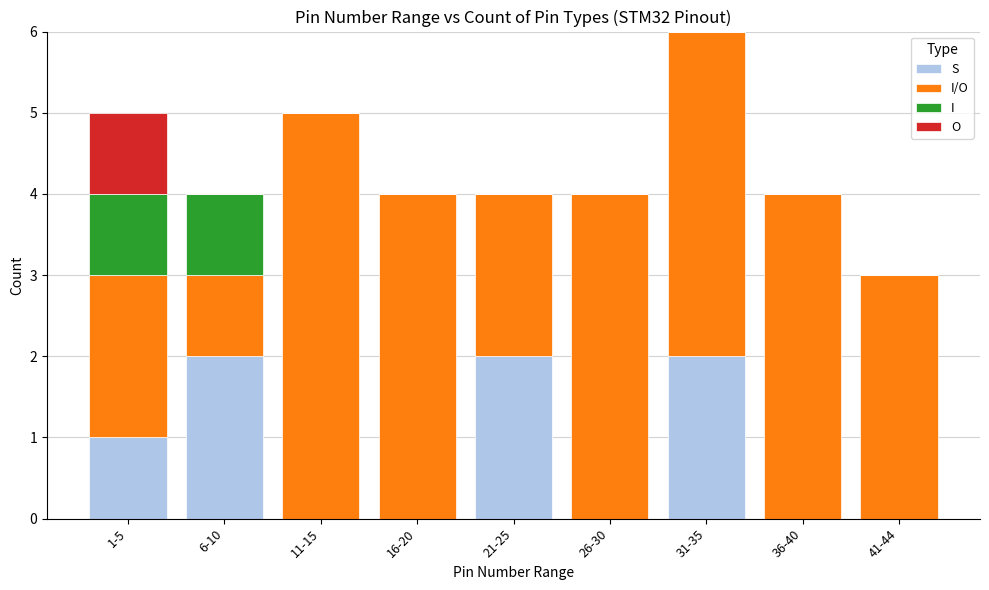

Count the S values in the range 0 to 2.

9